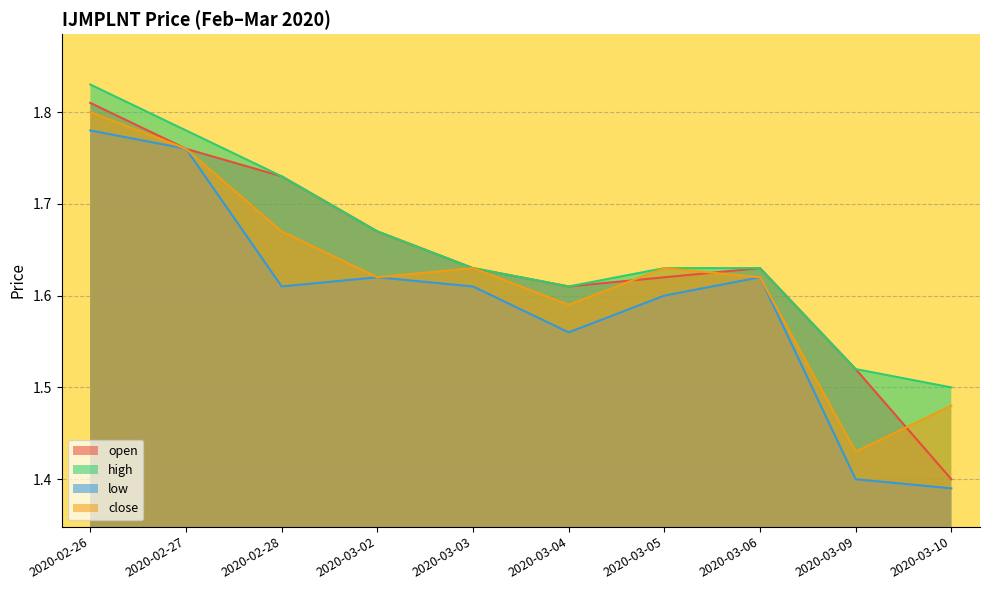

How many lines are shown in the chart?

4